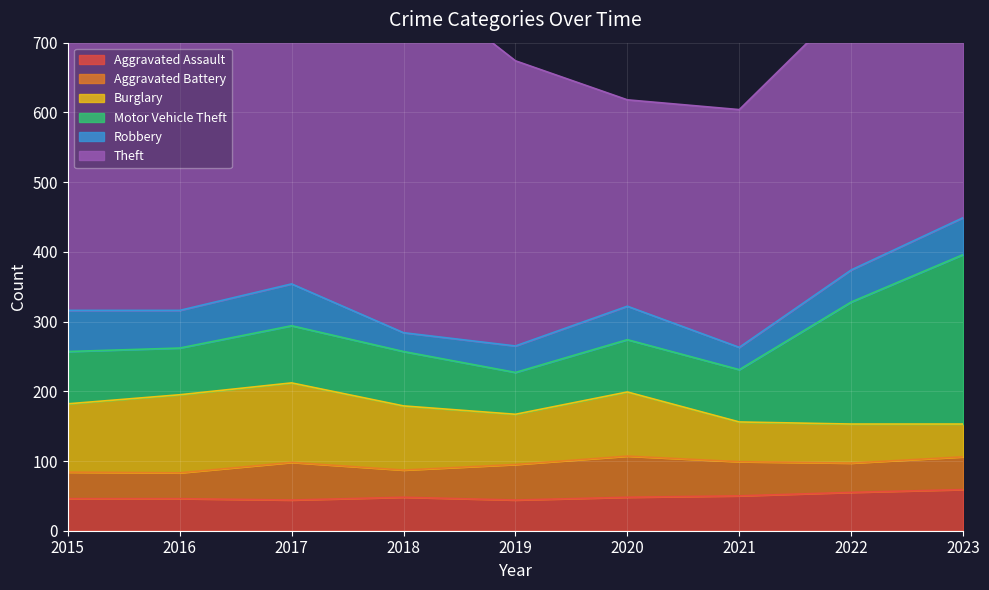

How many series are shown in this chart?

6